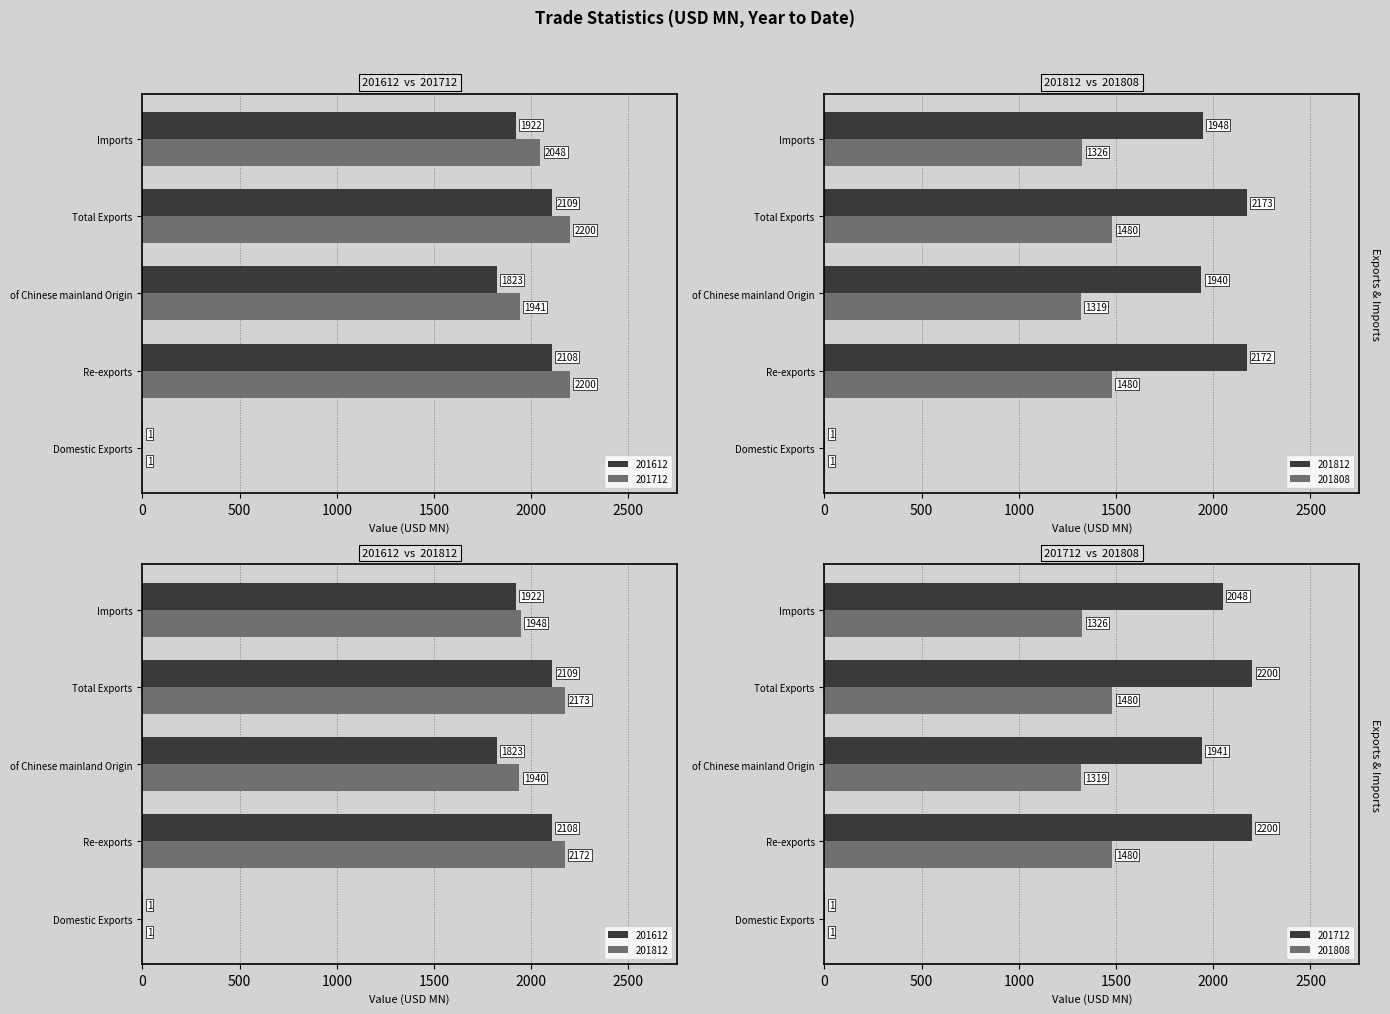

What is the average value of the 201612 series?

1592.6